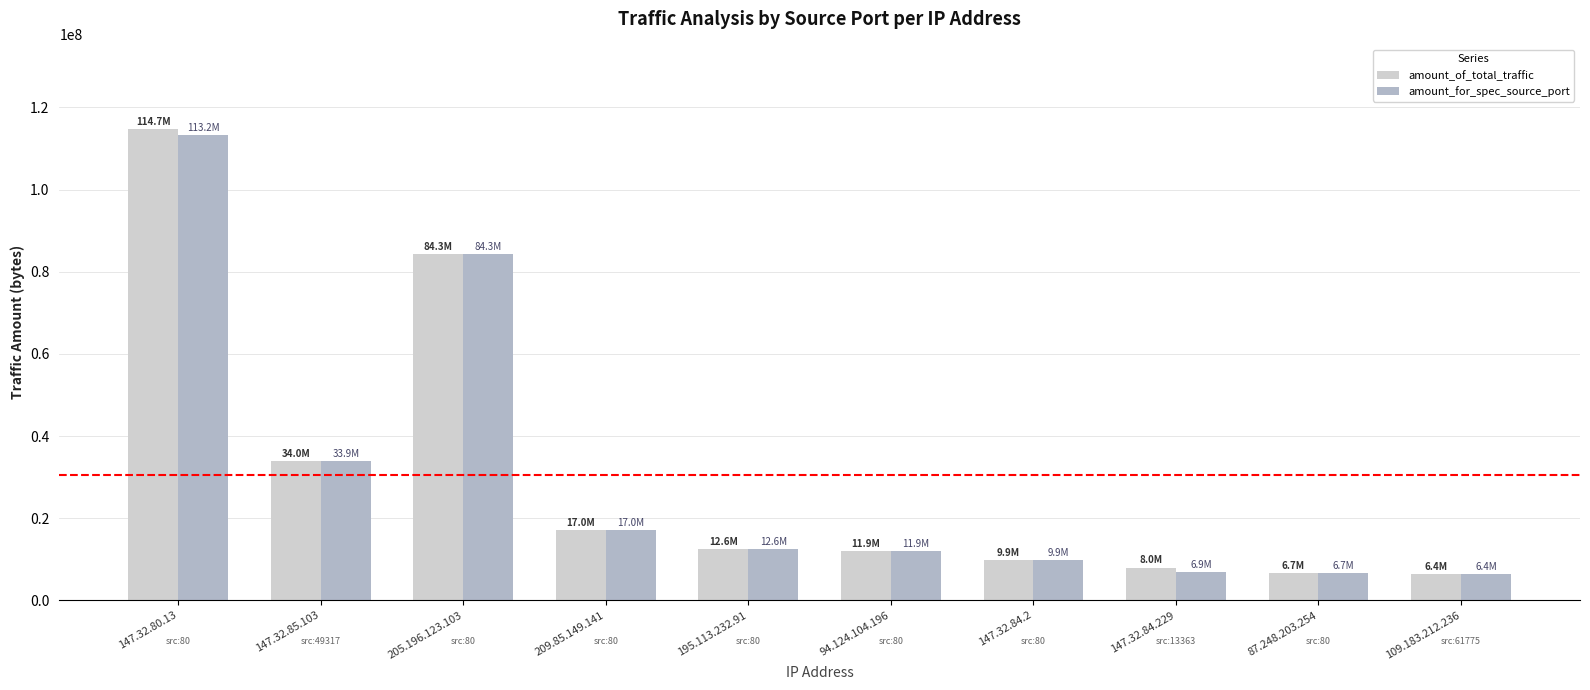

What is the greatest value displayed?

114682057